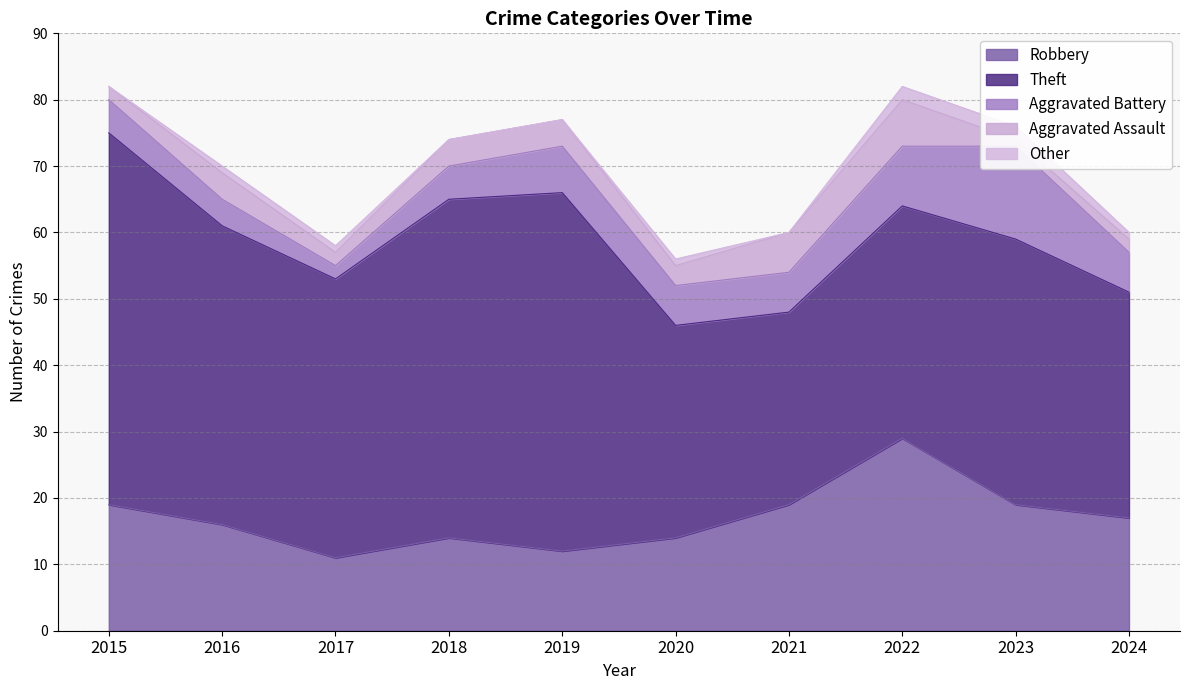

True or false: Aggravated Assault has a value of 4 at 2019.

True